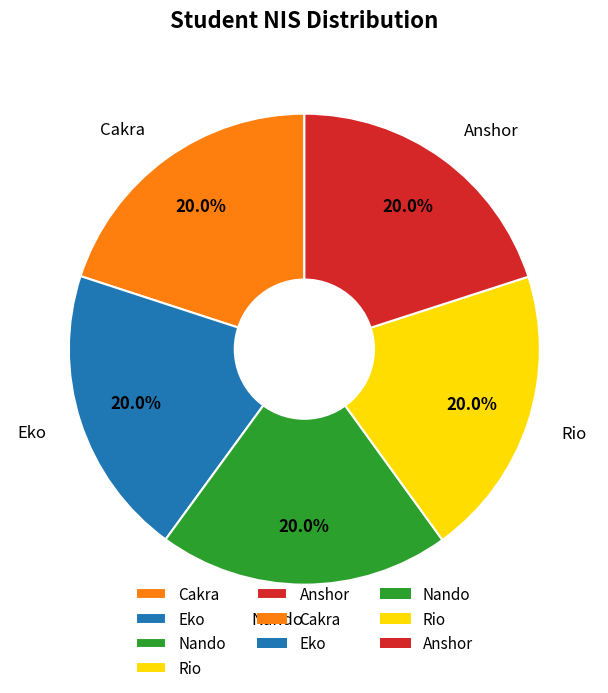

The Cakra slice represents 25% of the pie. True or false?

False